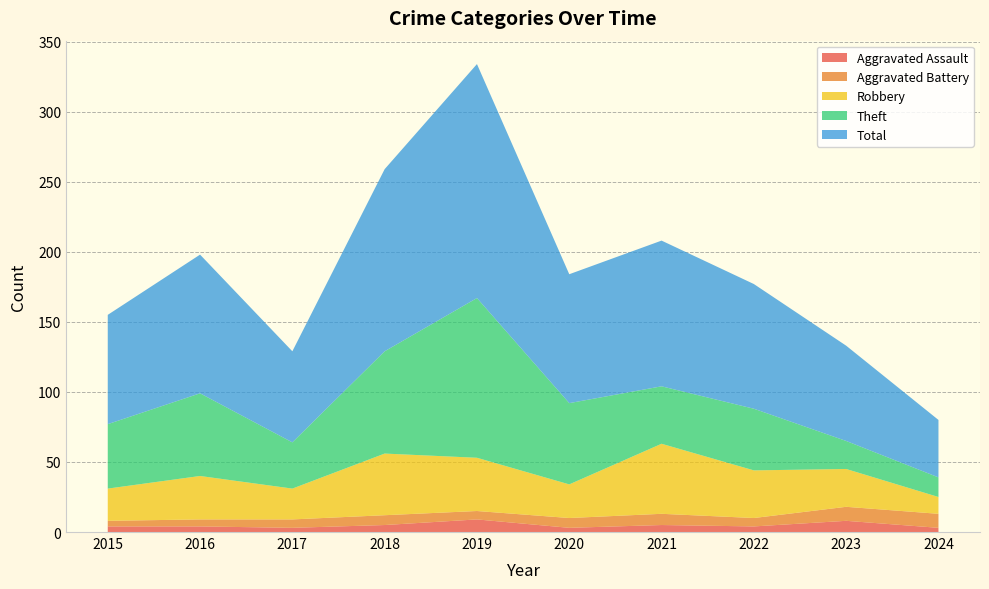

Reading right to left, what are all the values shown in this chart?

Aggravated Assault: 2024=3	2023=8	2022=4	2021=5	2020=3	2019=9	2018=5	2017=3	2016=4	2015=4
Aggravated Battery: 2024=10	2023=10	2022=6	2021=8	2020=7	2019=6	2018=7	2017=6	2016=5	2015=4
Robbery: 2024=12	2023=27	2022=34	2021=50	2020=24	2019=38	2018=44	2017=22	2016=31	2015=23
Theft: 2024=14	2023=20	2022=44	2021=41	2020=58	2019=114	2018=73	2017=33	2016=59	2015=46
Total: 2024=41	2023=68	2022=89	2021=104	2020=92	2019=167	2018=130	2017=65	2016=99	2015=78